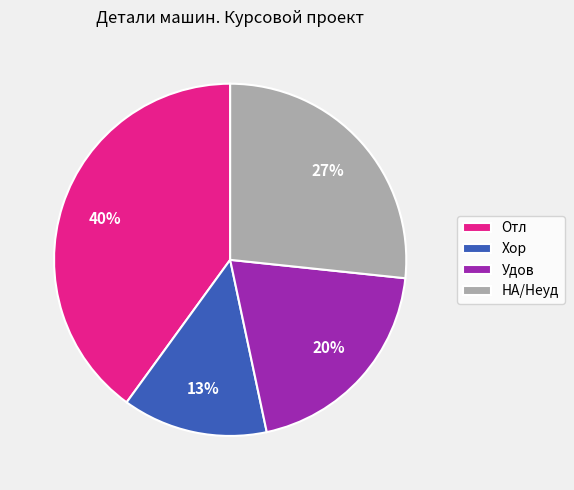

Is the sum of Удов and Отл greater than half?

Yes